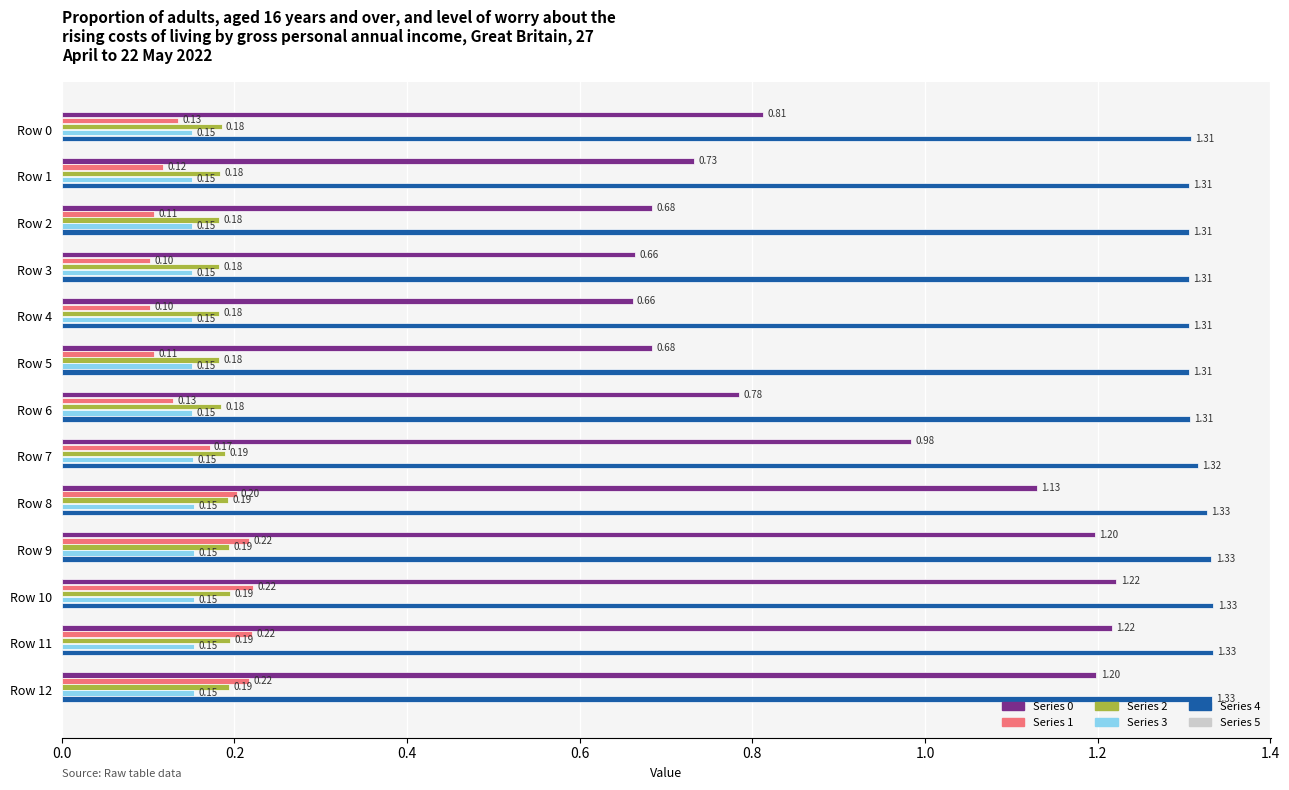

How many distinct data groups are displayed?

5